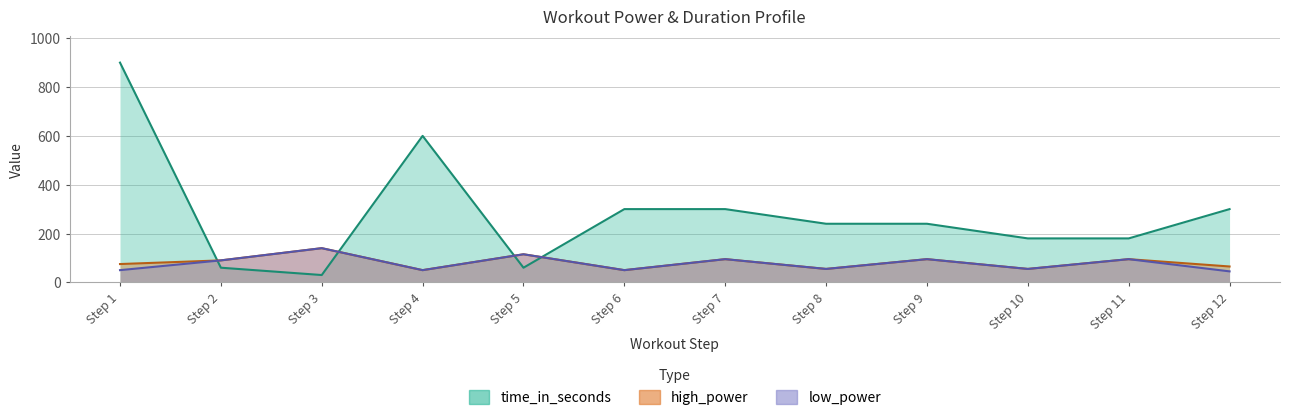

True or false: high_power has more than 2 interior local peaks.

True